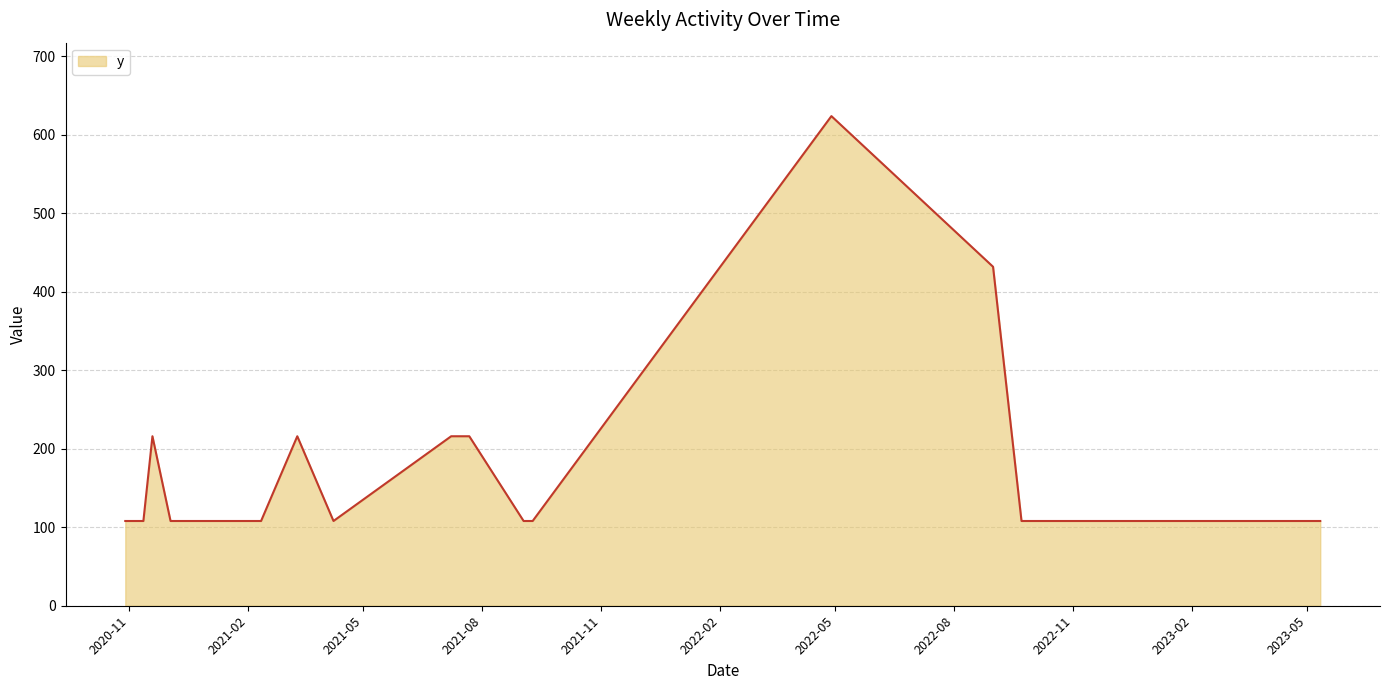

What is the maximum value shown in the chart?

624